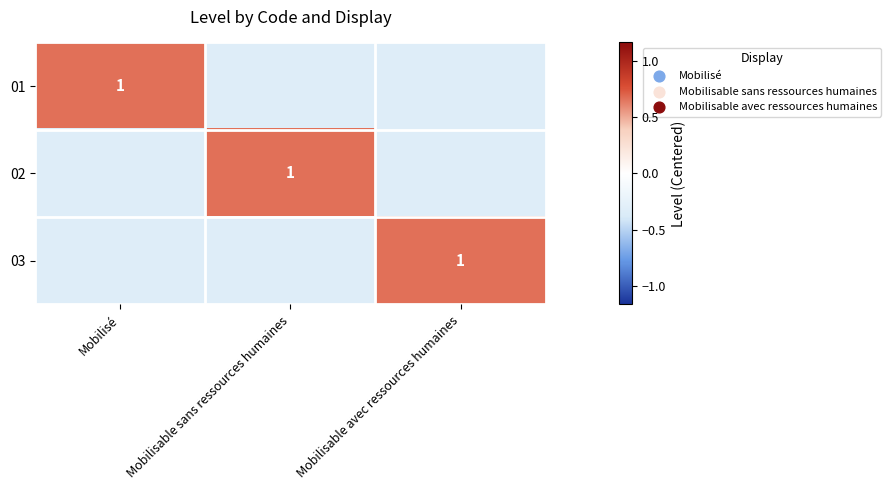

At which category is the sum across all series the highest?

Mobilisé